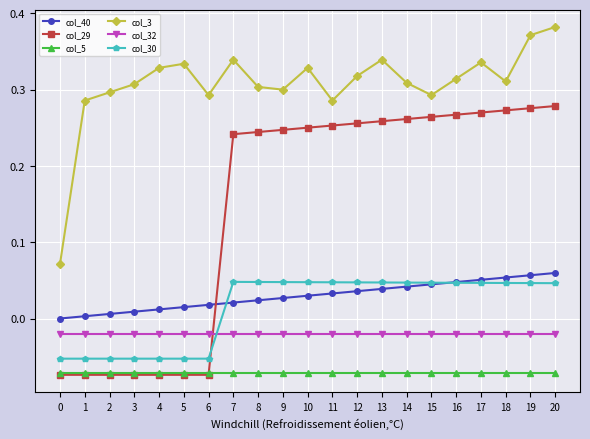

Which series has the widest spread of values?

col_29